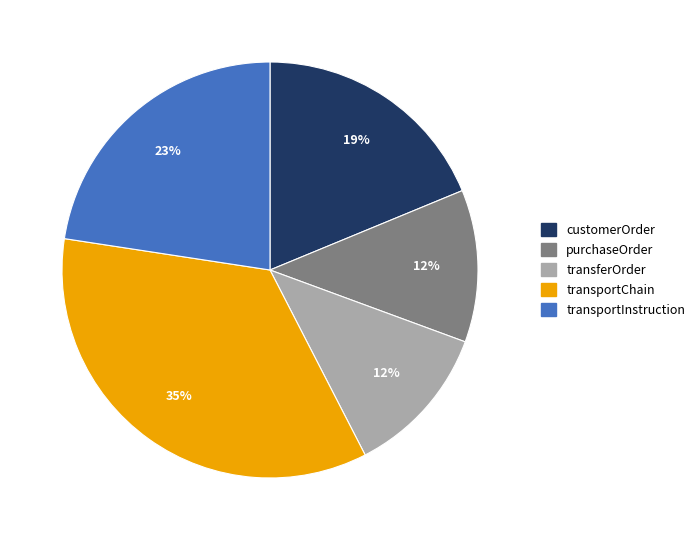

To the nearest percent, what portion does transportInstruction represent?

23%